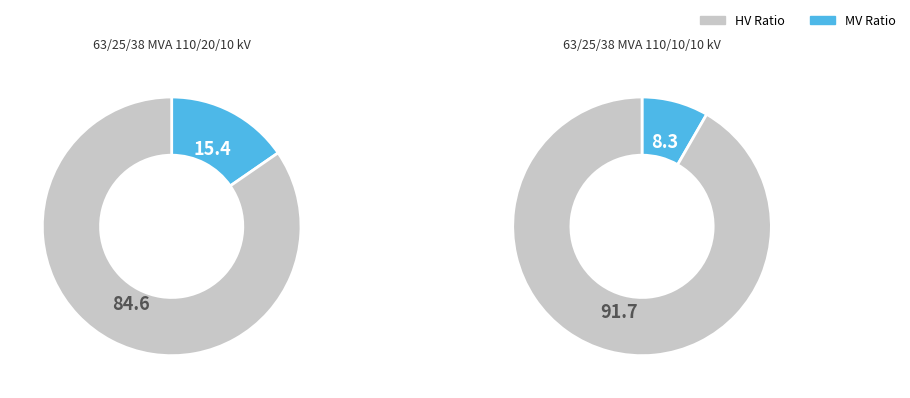

To the nearest percent, what portion does 63/25/38 MVA 110/10/10 kV represent?

50%